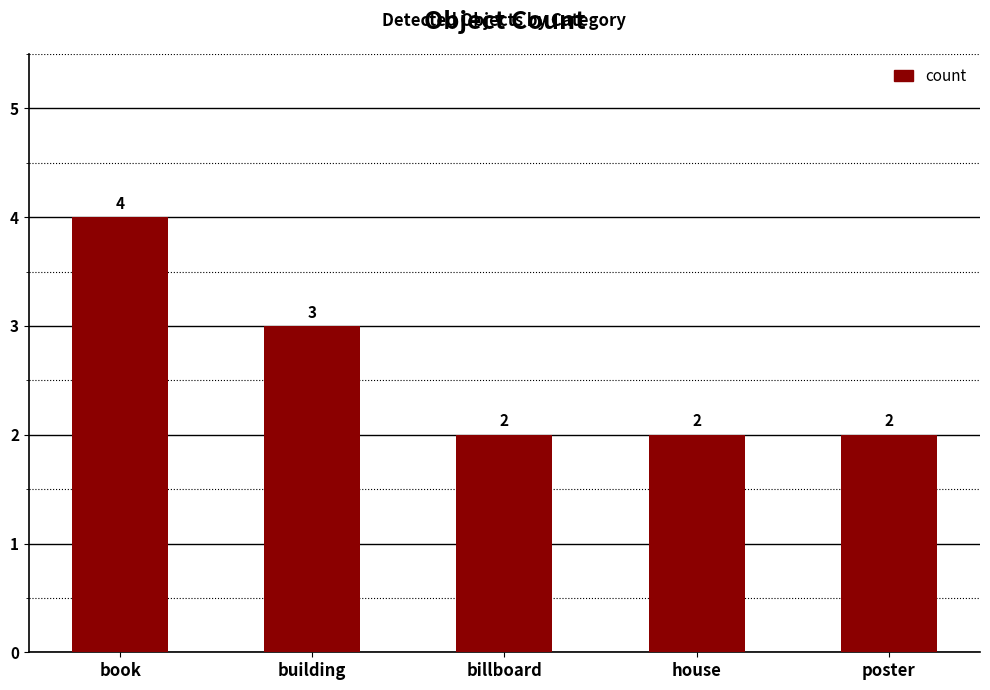

What is the difference between the second highest and second lowest values?

1